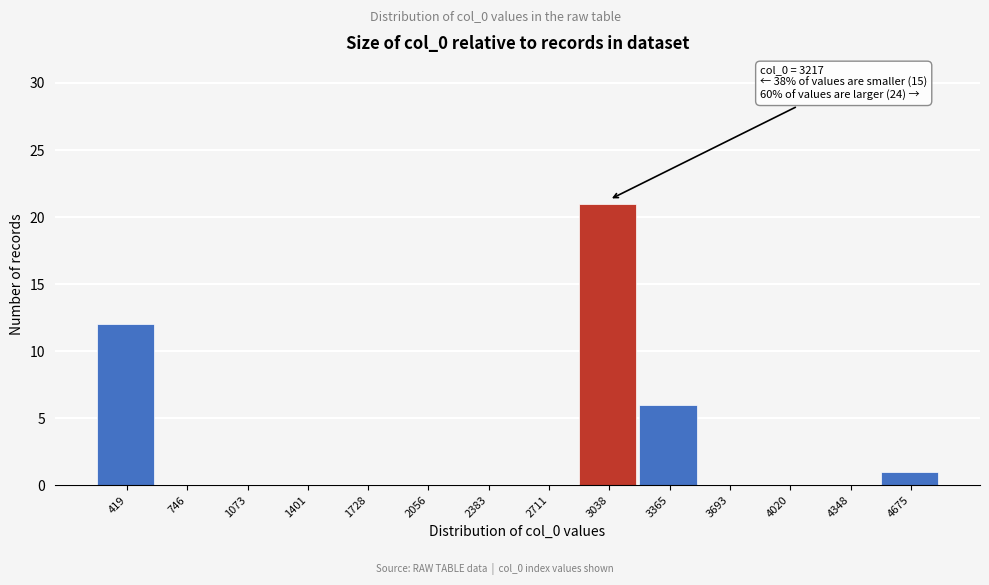

Reading right to left, list all the values displayed in this chart.

4675=1	4348=0	4020=0	3693=0	3365=6	3038=21	2711=0	2383=0	2056=0	1728=0	1401=0	1073=0	746=0	419=12